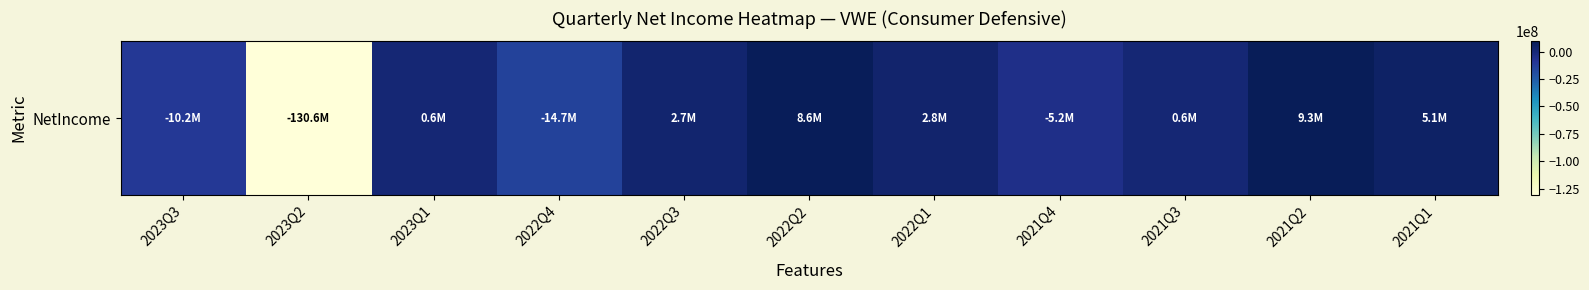

The chart shows a value of -81024151 at 2023Q2. True or false?

False